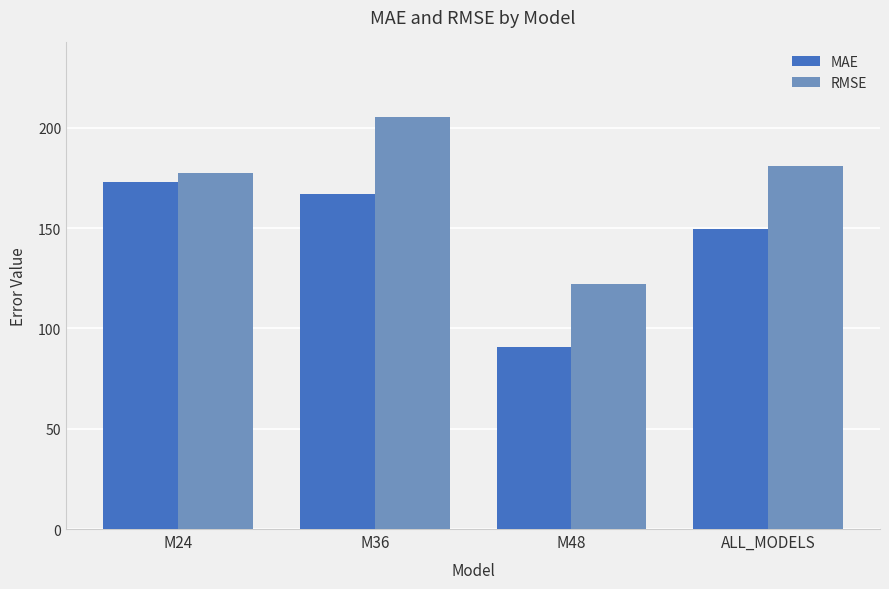

Reading right to left, transcribe all the data shown in this chart.

MAE: ALL_MODELS=149.6	M48=91.0	M36=167.3	M24=173.0
RMSE: ALL_MODELS=181.0	M48=122.1	M36=205.6	M24=177.8